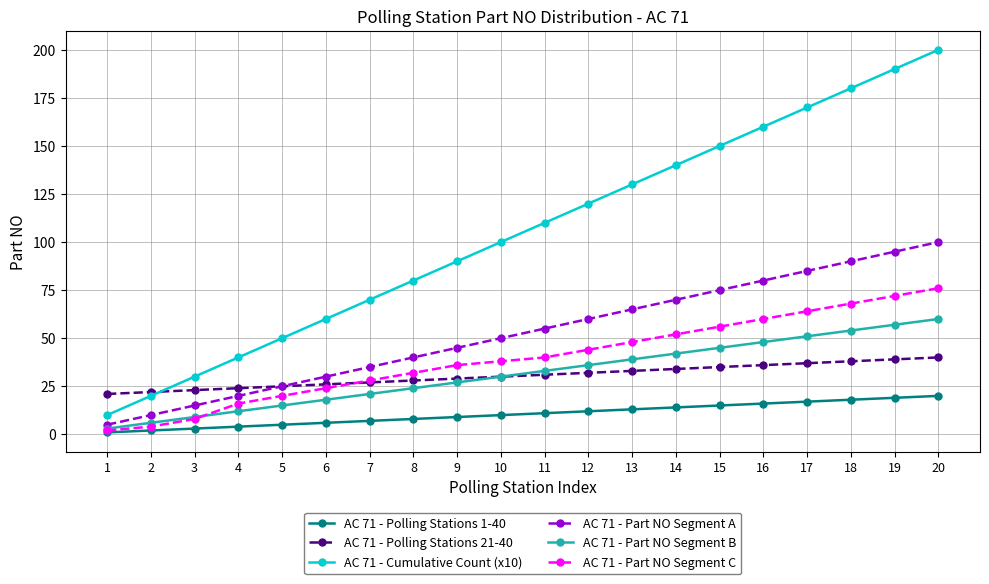

List the series in order of their peak value, highest first.

AC 71 - Cumulative Count (x10), AC 71 - Part NO Segment A, AC 71 - Part NO Segment C, AC 71 - Part NO Segment B, AC 71 - Polling Stations 21-40, AC 71 - Polling Stations 1-40